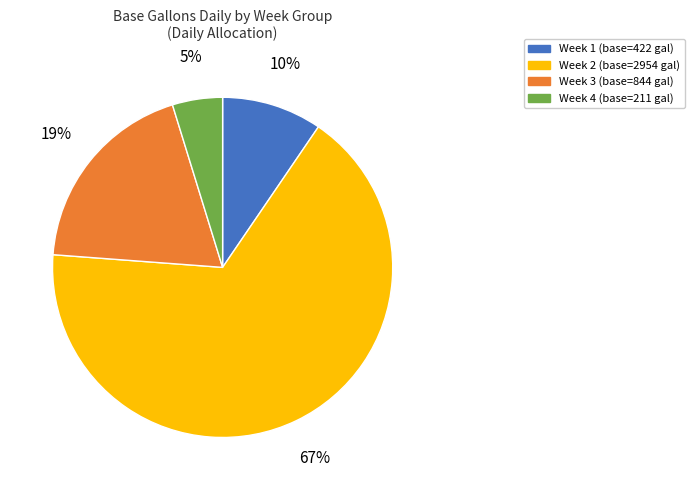

Count the number of slices in the pie.

4